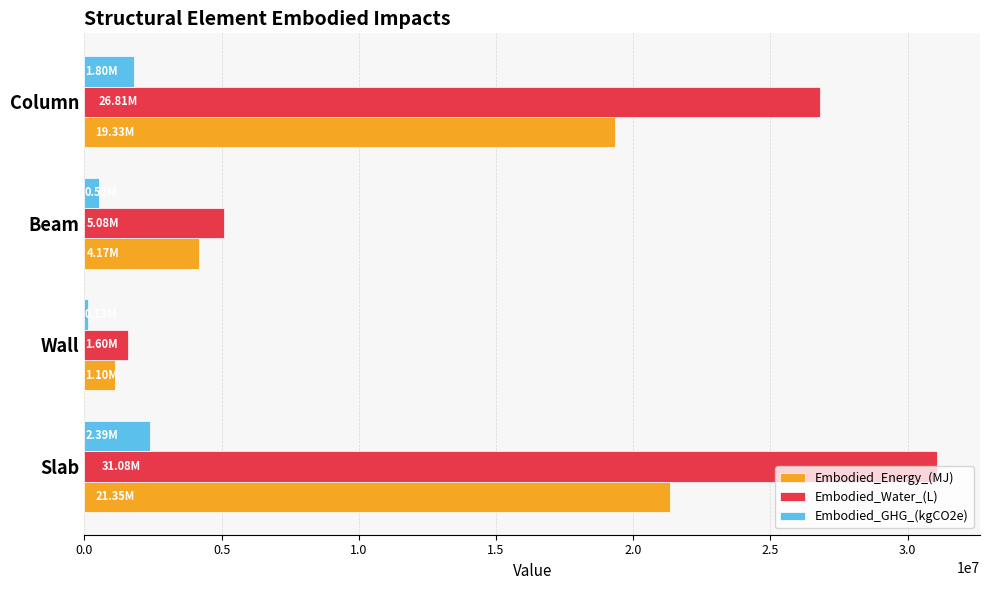

What are all the series names shown in the legend?

Embodied_Energy_(MJ), Embodied_Water_(L), Embodied_GHG_(kgCO2e)